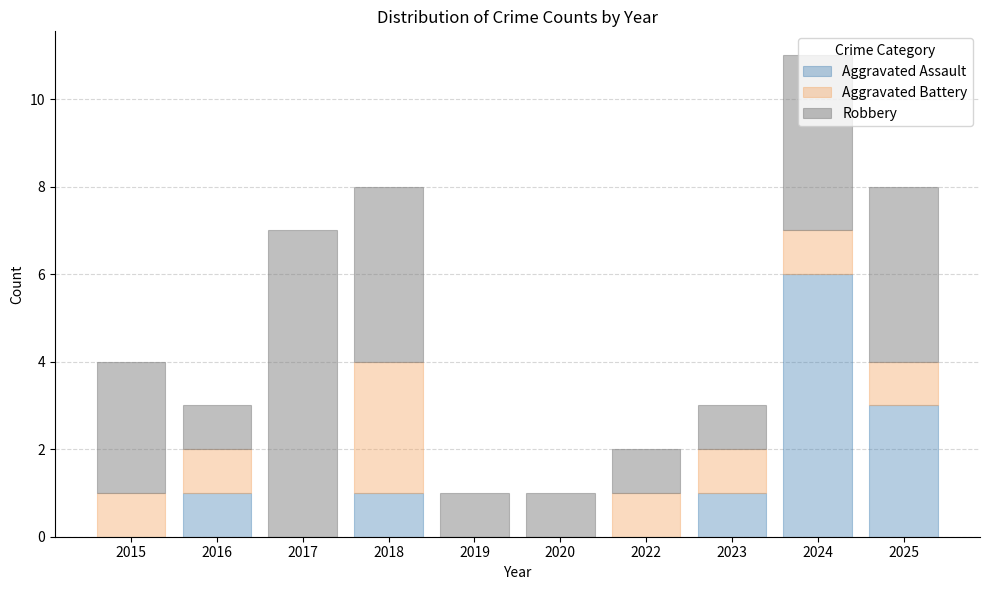

The Aggravated Assault series shows 2 at 2025. True or false?

False